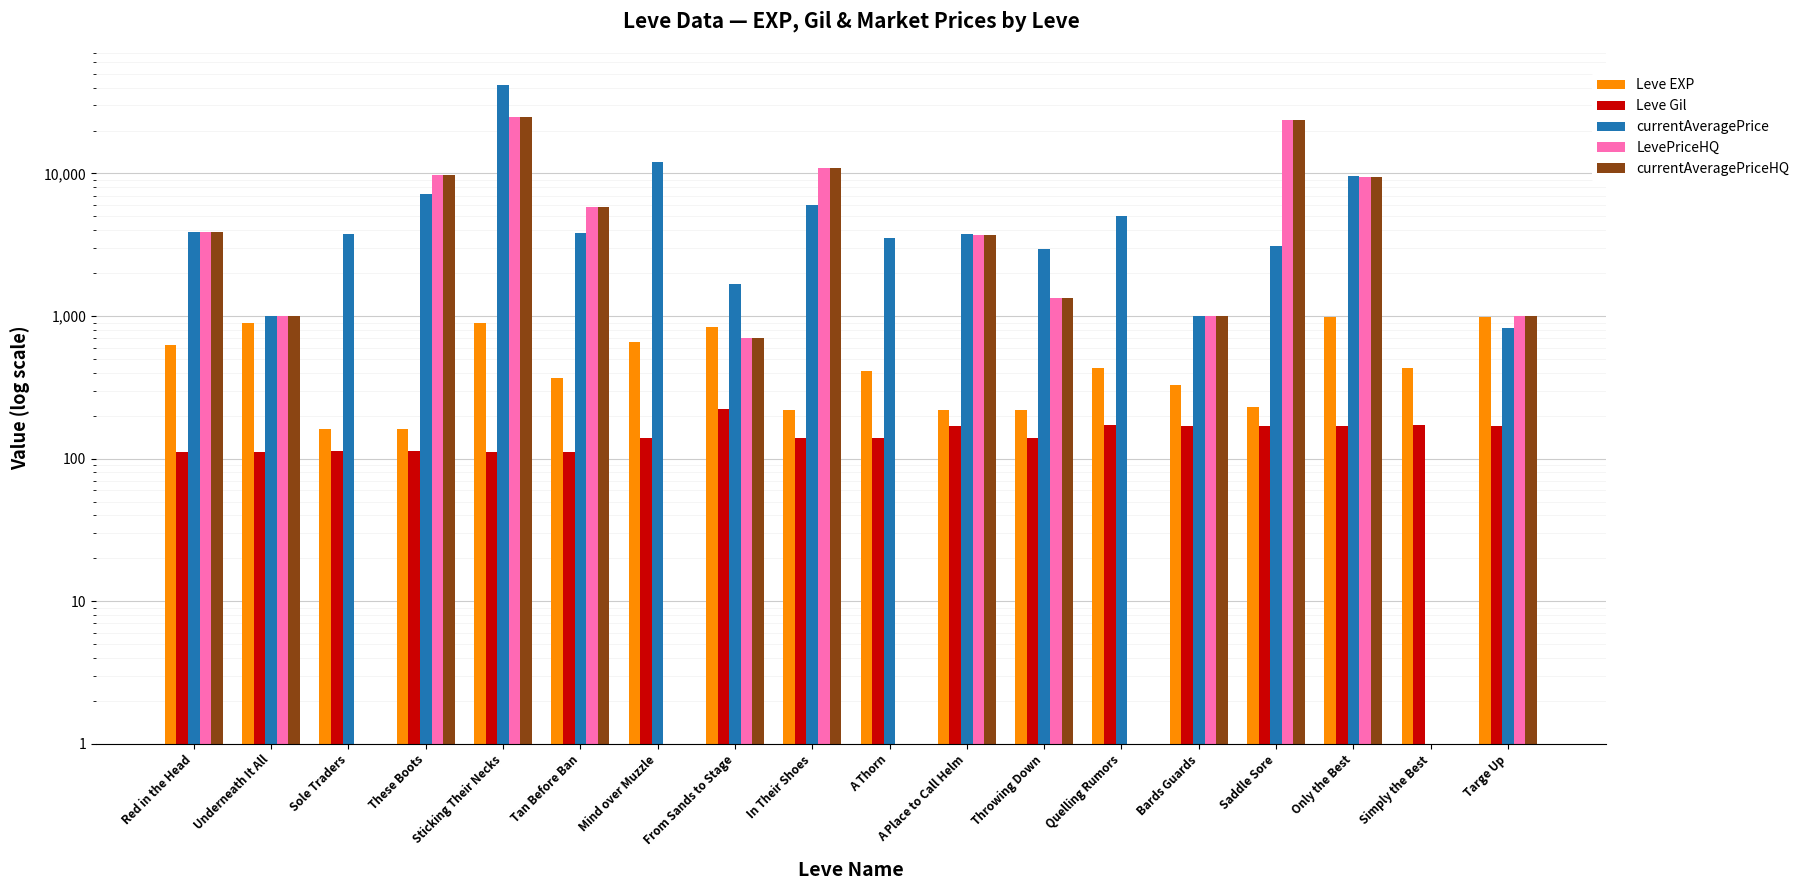

At how many categories does at least one series exceed 12387?

2